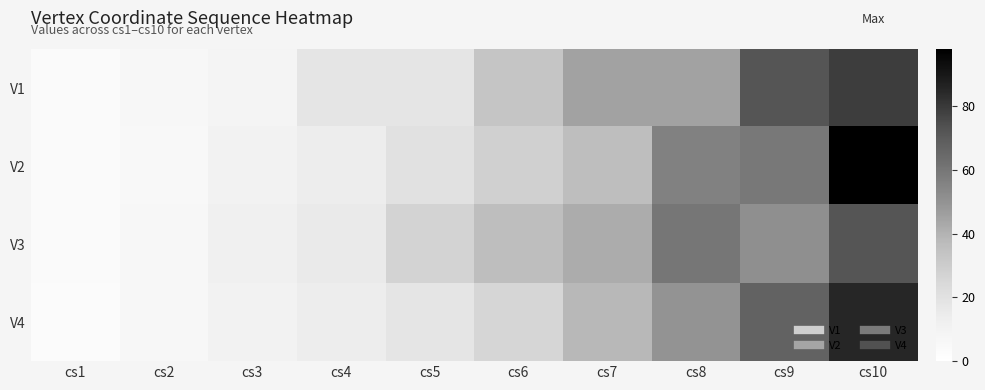

Which series changed the most between cs3 and cs9?

V1